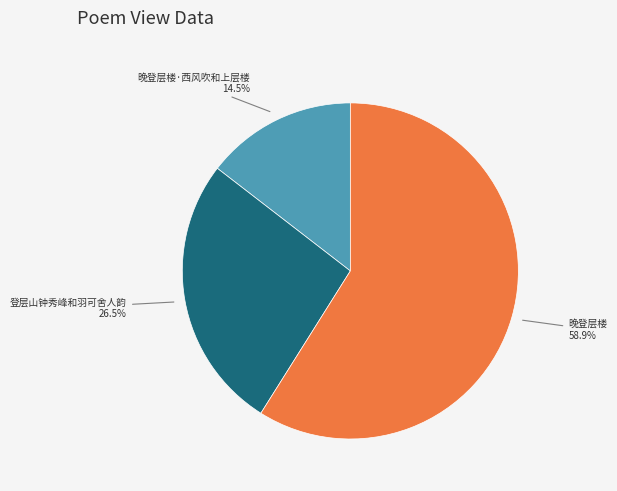

How many slices are in this pie chart?

3